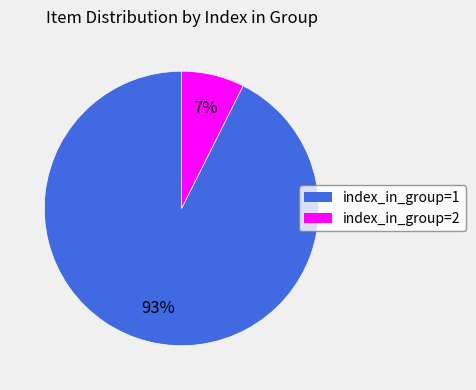

Which category accounts for the majority?

index_in_group=1